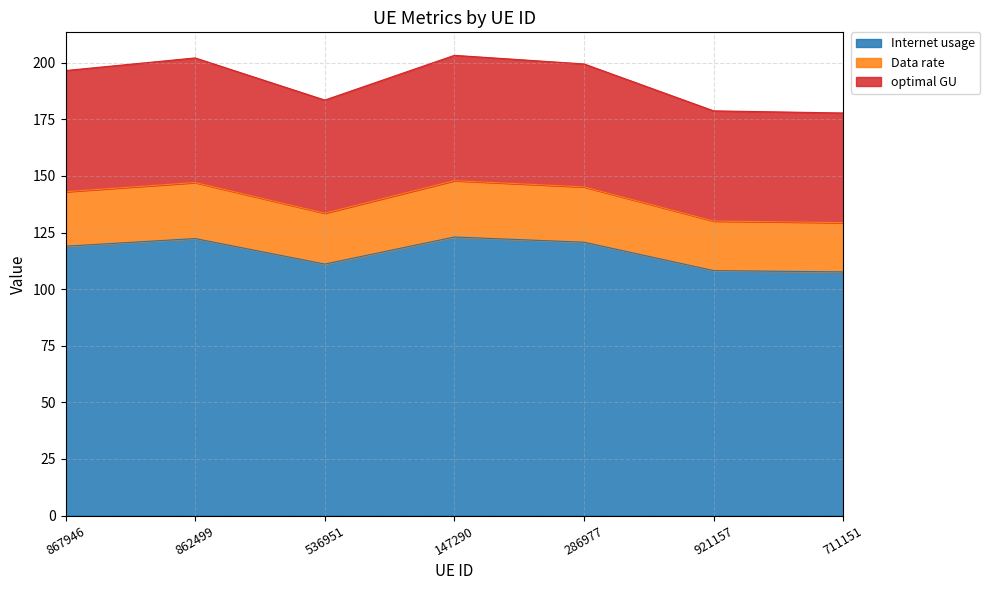

True or false: Data rate and Internet usage intersect in this chart.

False